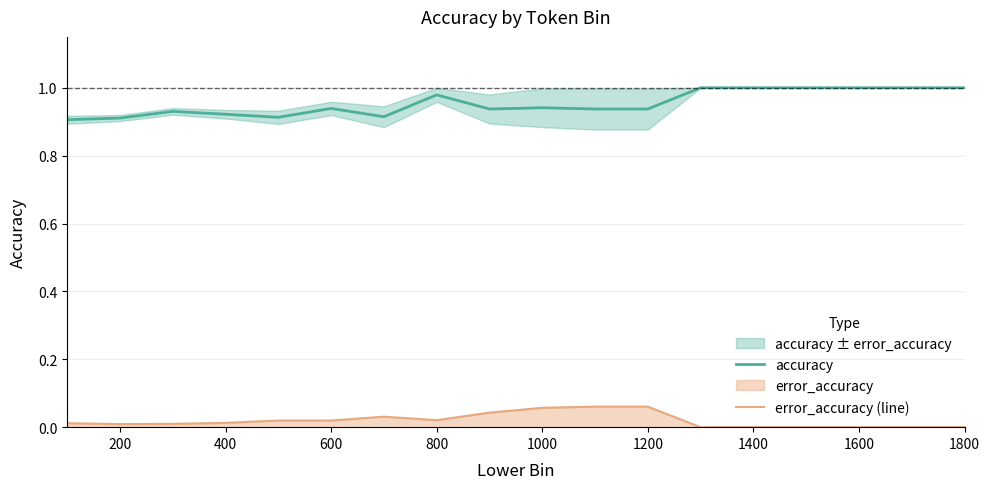

In error_accuracy (line), how many points are lower than both neighbors (excluding endpoints)?

2